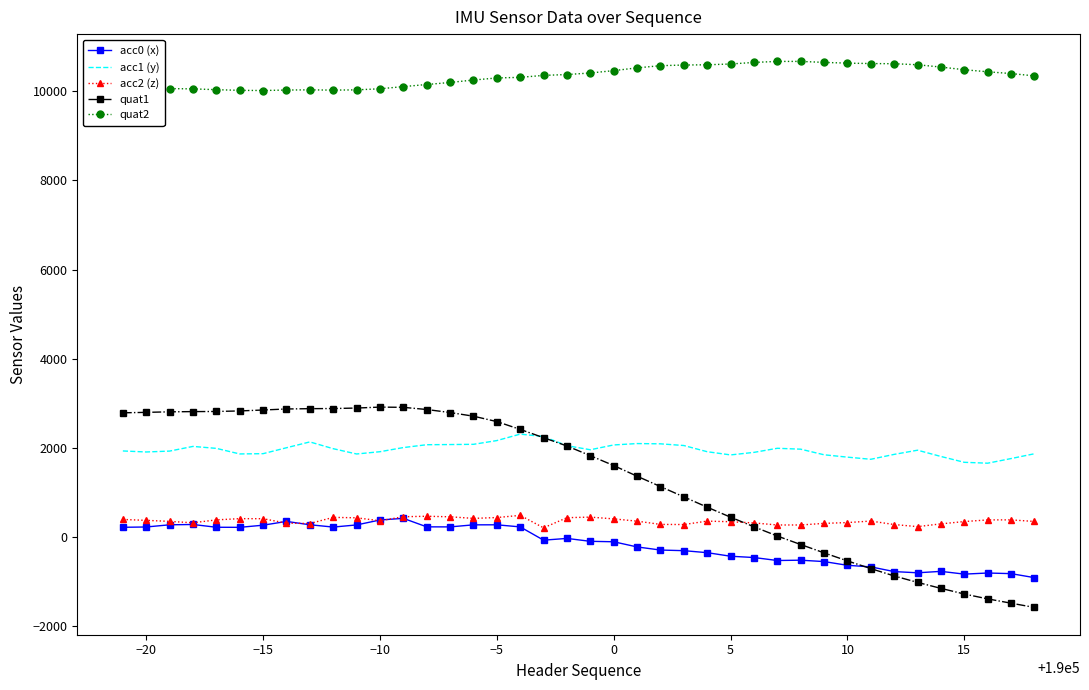

What is the average value of the acc0 (x) series?

-163